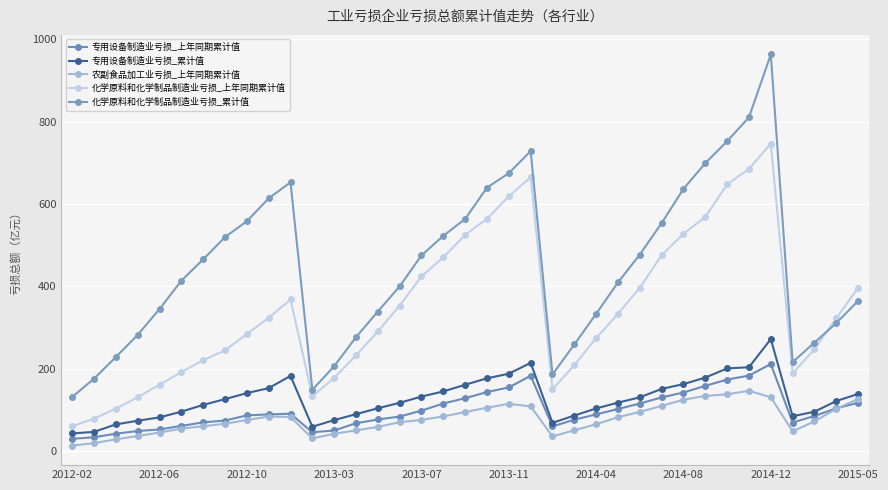

How many times do 化学原料和化学制品制造业亏损_上年同期累计值 and 化学原料和化学制品制造业亏损_累计值 cross each other?

1